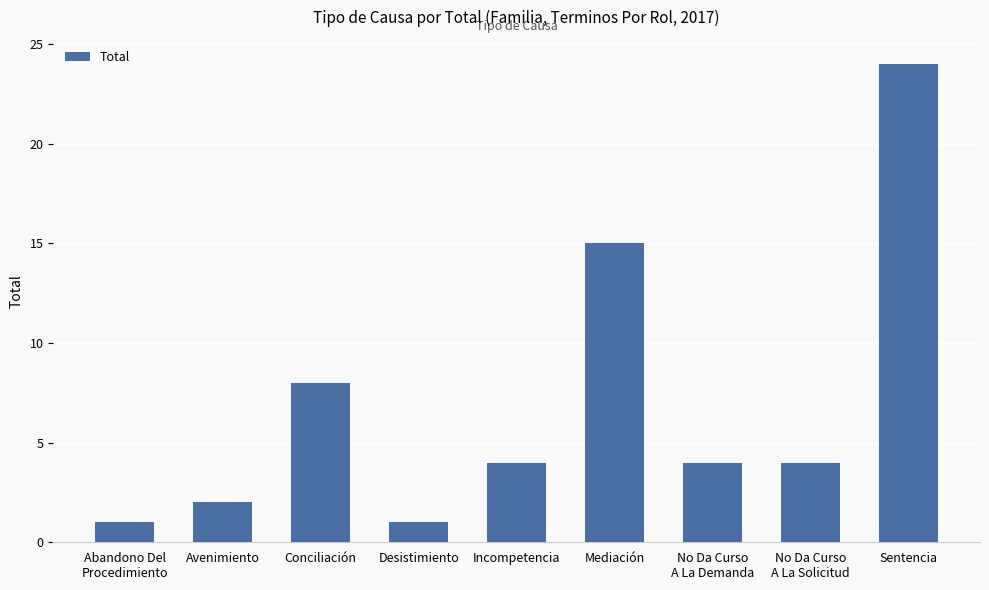

Are the bars horizontal?

No